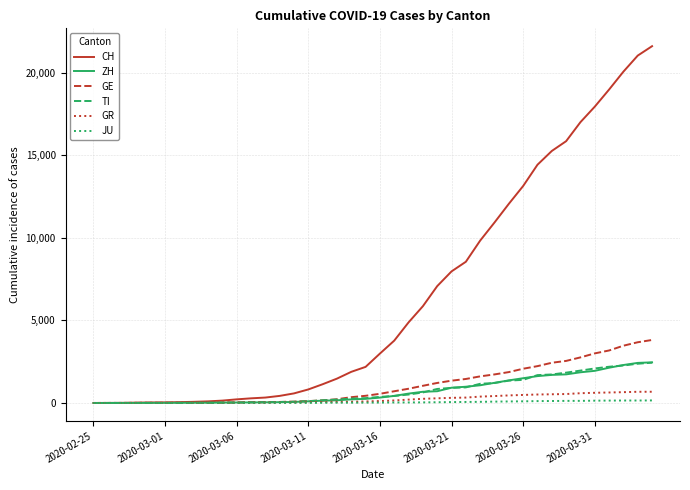

What is the maximum value shown in the chart?

21617